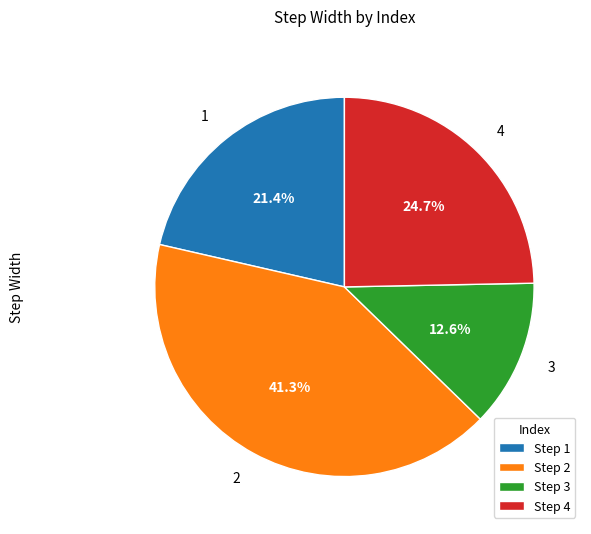

Rank the categories by value from lowest to highest.

Step 3, Step 1, Step 4, Step 2